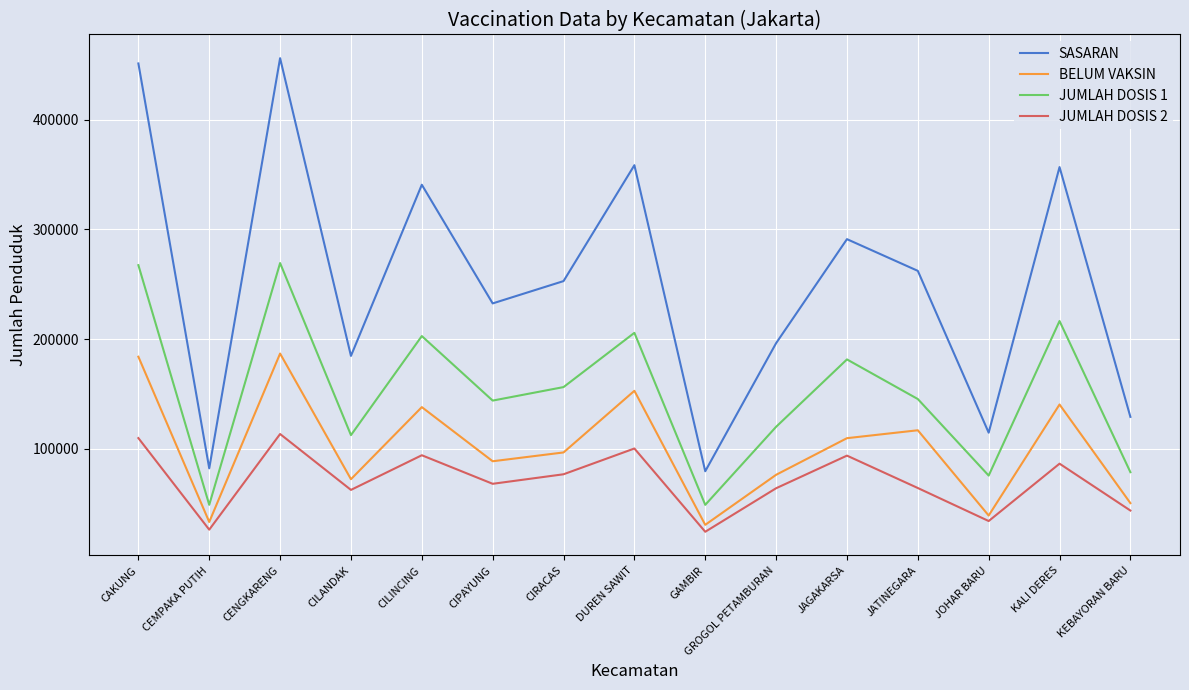

The value of JUMLAH DOSIS 1 at CIPAYUNG is 240979. True or false?

False